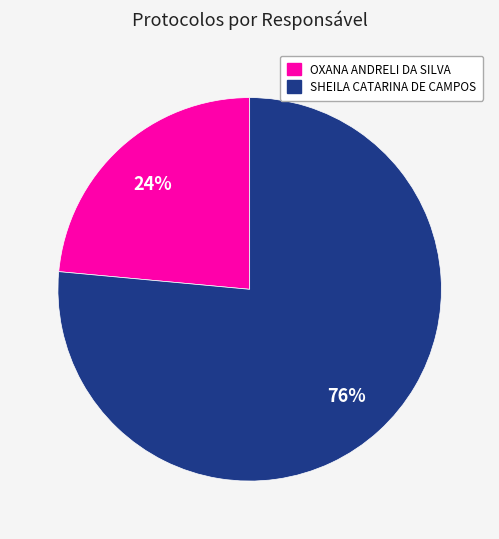

To the nearest percent, what portion does OXANA ANDRELI DA SILVA represent?

24%